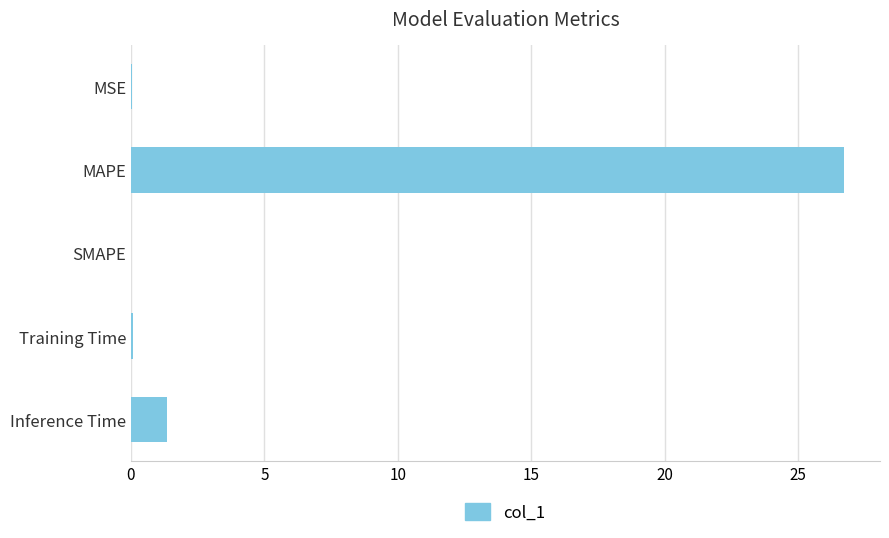

What is the sum of all values?

28.2